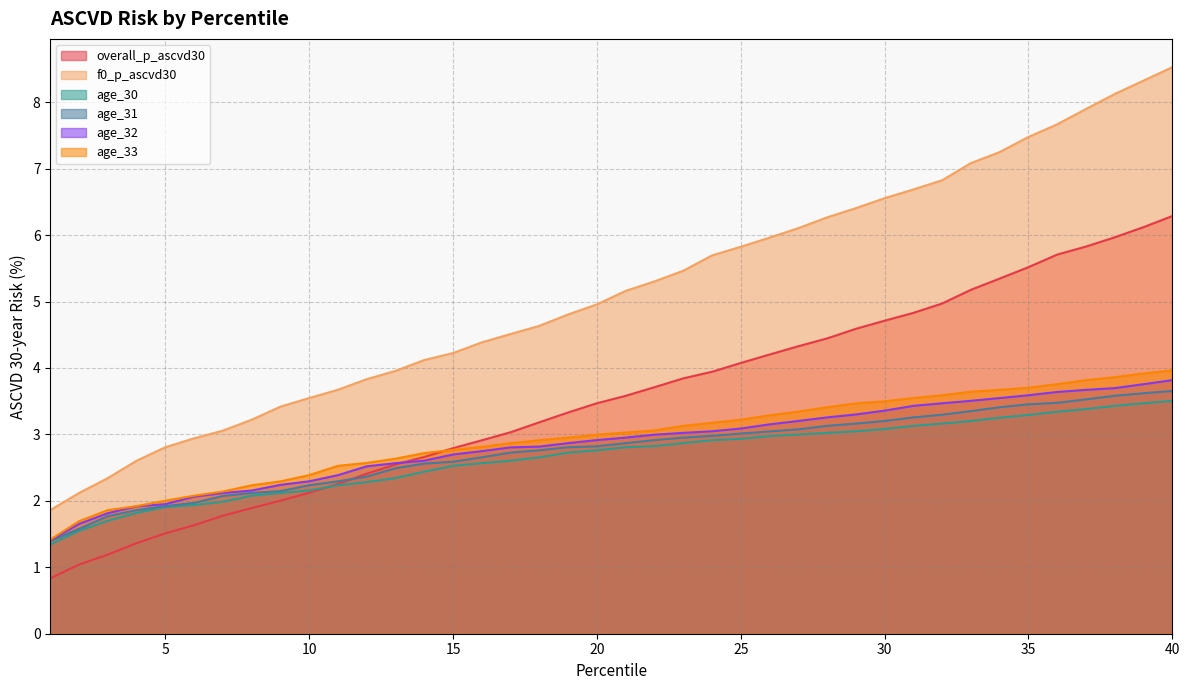

Which series has the largest total across all categories?

f0_p_ascvd30